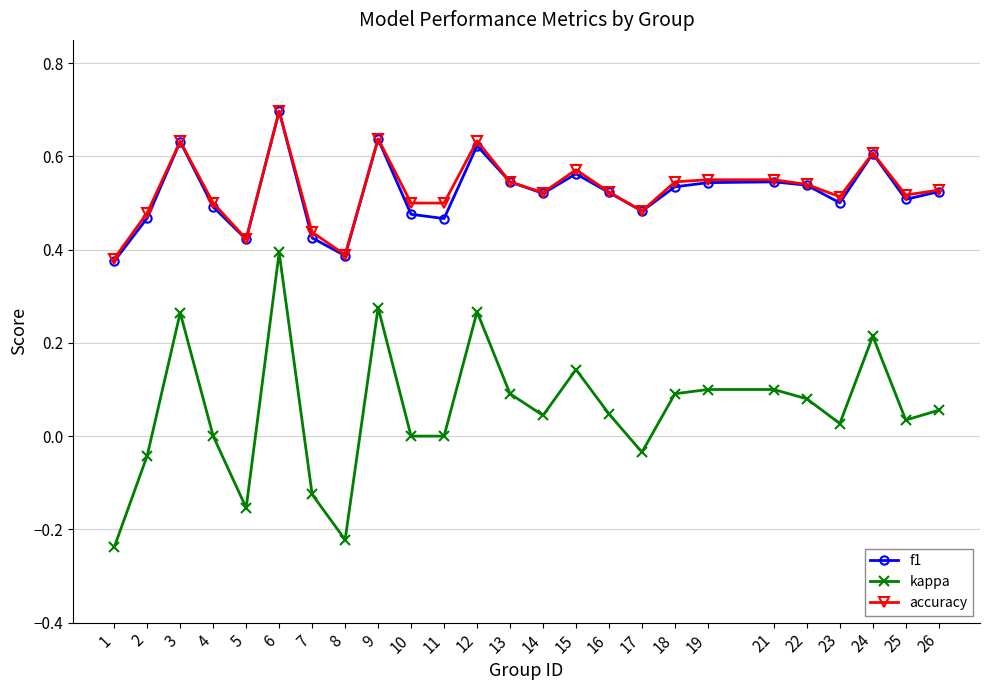

Where is the first local maximum for kappa?

3